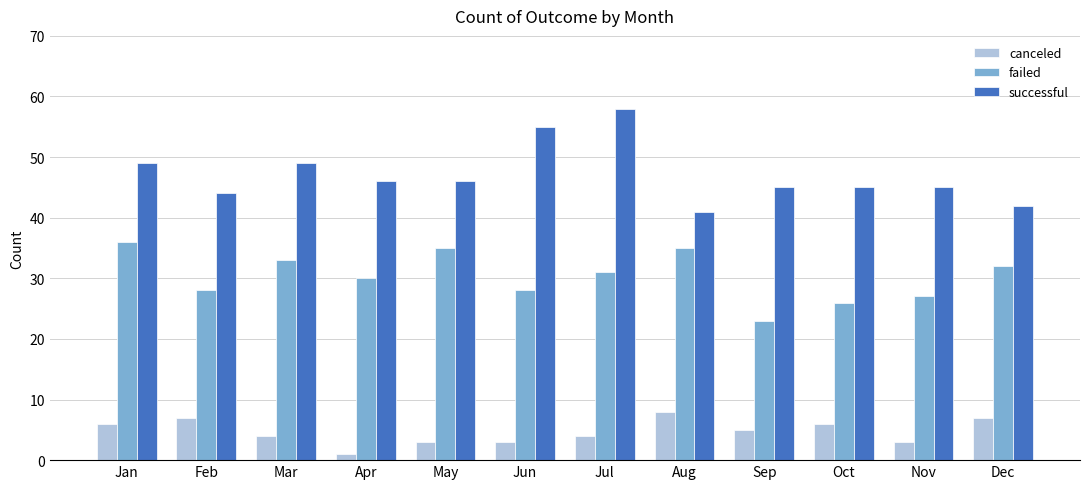

At which label does failed reach its minimum?

Sep